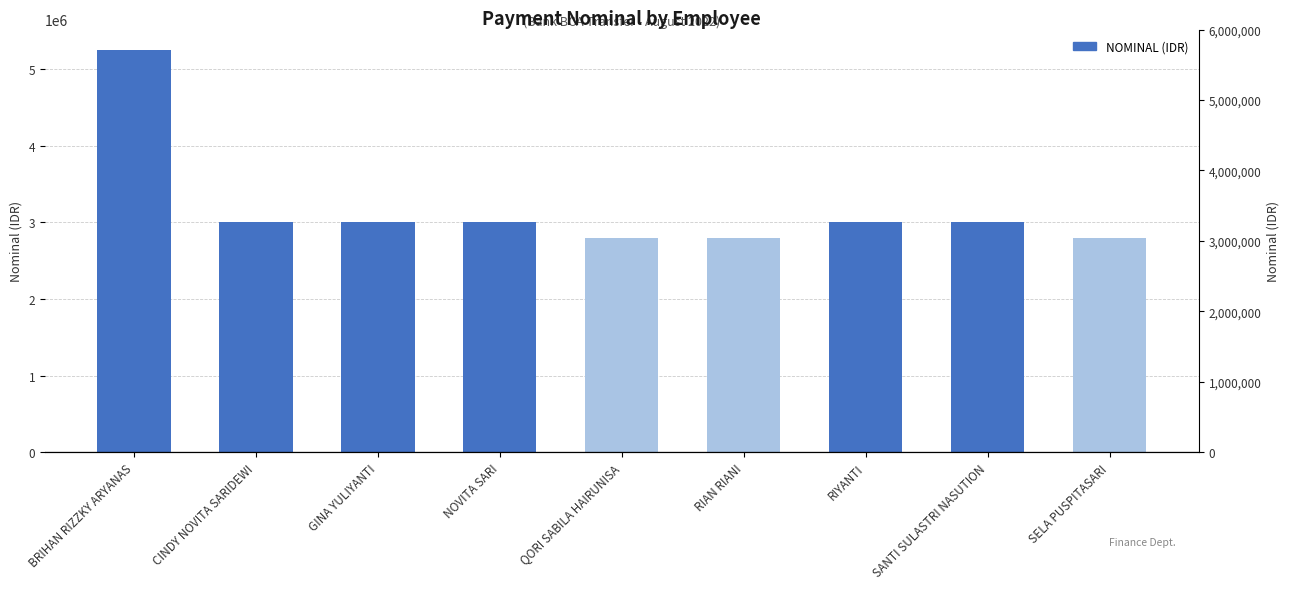

What is the sum of the values at SANTI SULASTRI NASUTION and QORI SABILA HAIRUNISA?

5800000